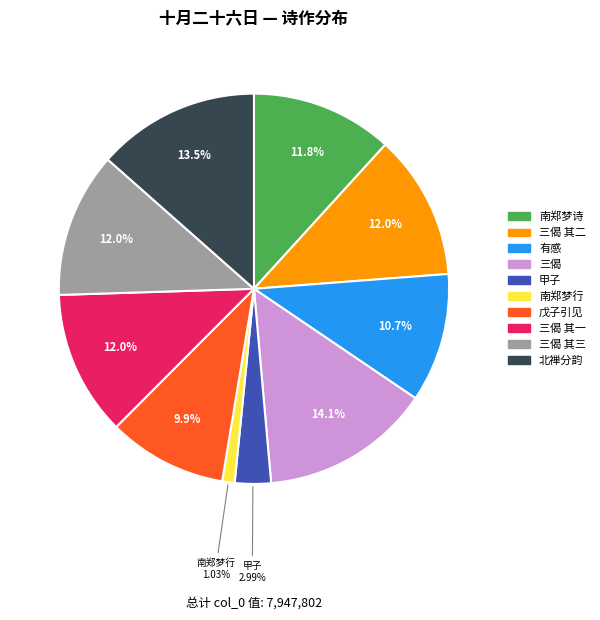

Does any single category account for the majority?

No